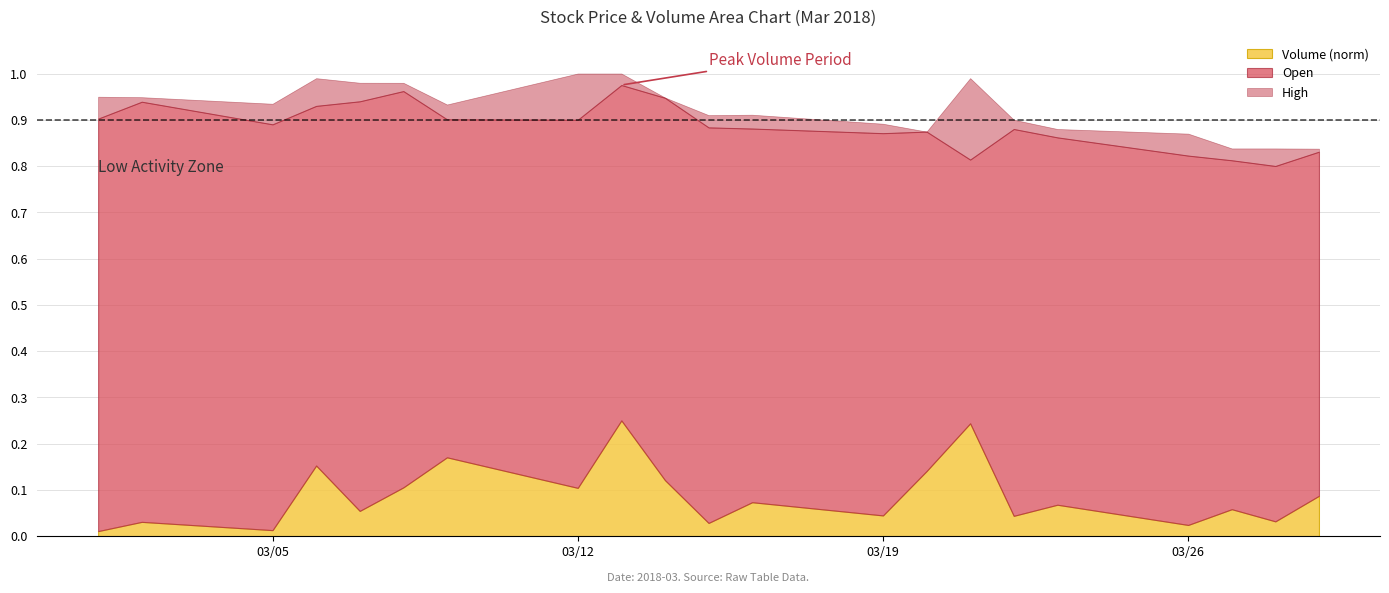

What are all the series names shown in the legend?

Volume (norm), Open, High